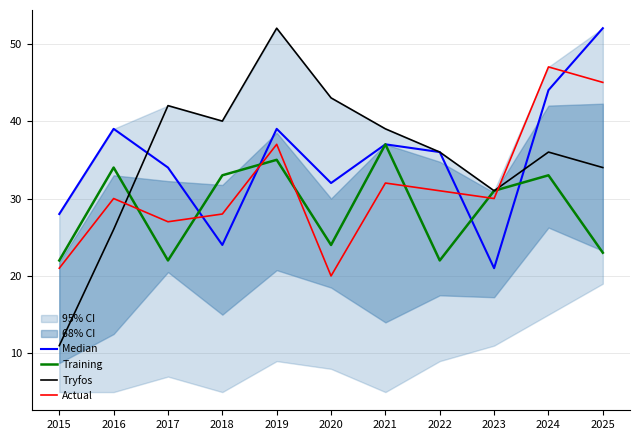

What is the smallest value displayed?

11